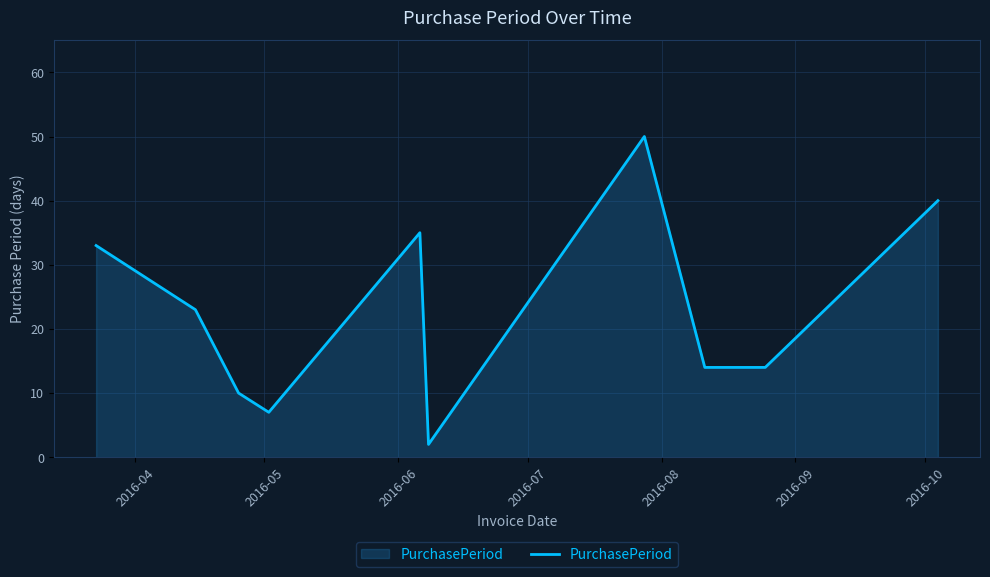

What is the sum of all values?

228